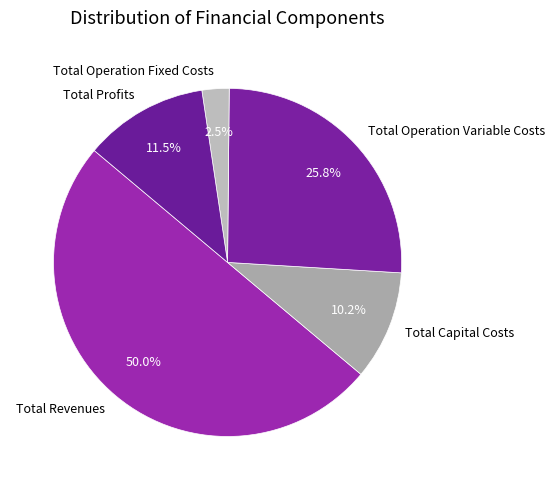

Approximately how many times larger is the value at Total Revenues compared to Total Capital Costs?

4.9